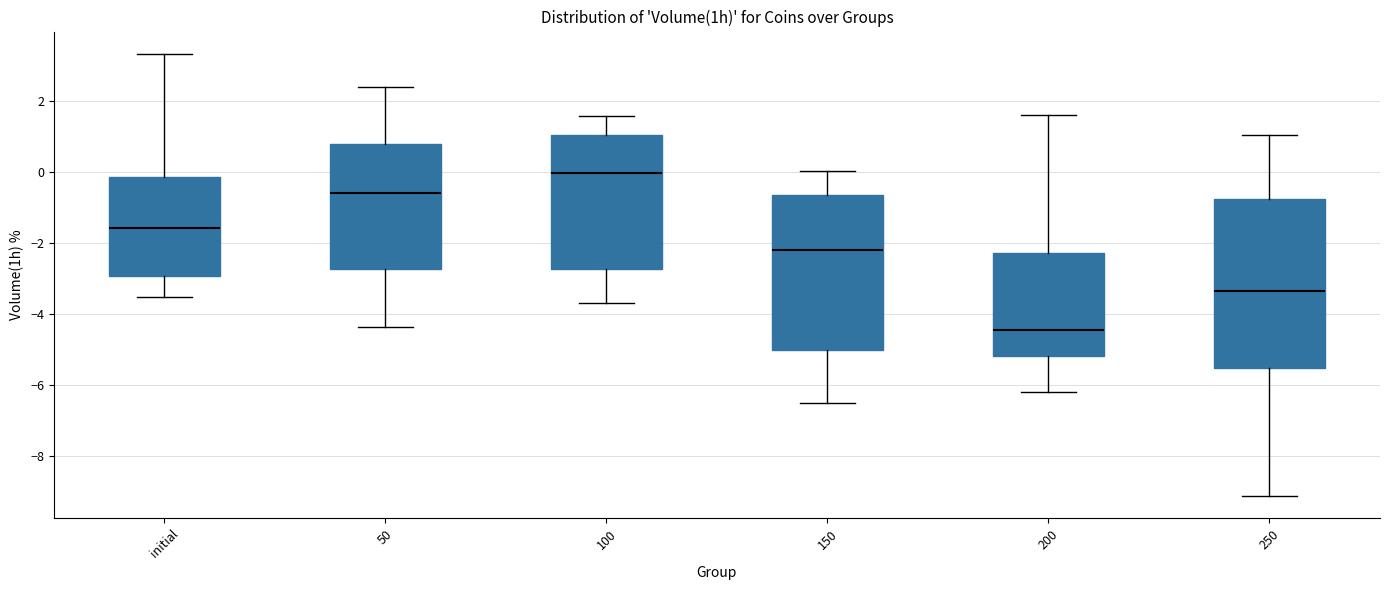

Reading left to right, read every box against the y-axis: the position of its median line, the range the box covers, and the ends of its whiskers. The values are not printed on the chart, so give them approximately, as read against the axis.

initial: median -1.6, box -3.0 to -0.2, whiskers -3.6 to 3.4
50: median -0.6, box -2.8 to 0.8, whiskers -4.4 to 2.4
100: median 0.0, box -2.8 to 1.0, whiskers -3.6 to 1.6
150: median -2.2, box -5.0 to -0.6, whiskers -6.4 to 0.0
200: median -4.4, box -5.2 to -2.2, whiskers -6.2 to 1.6
250: median -3.4, box -5.6 to -0.8, whiskers -9.2 to 1.0